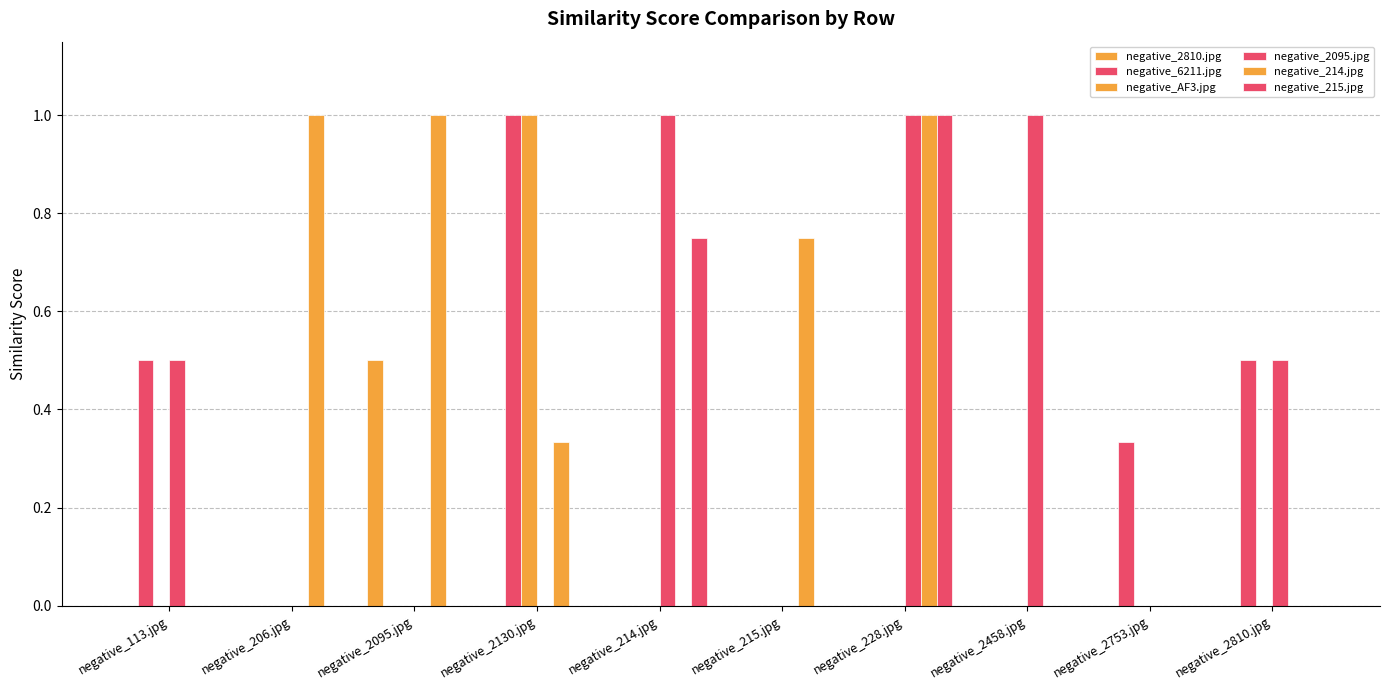

Does the chart contain stacked bars?

No